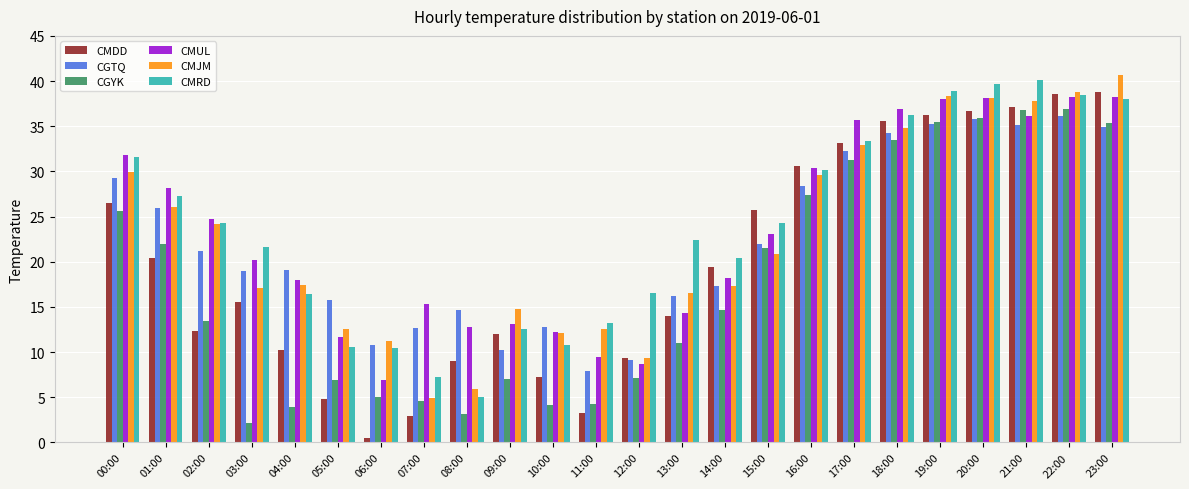

Which category has the highest value in the CMRD series?

21:00